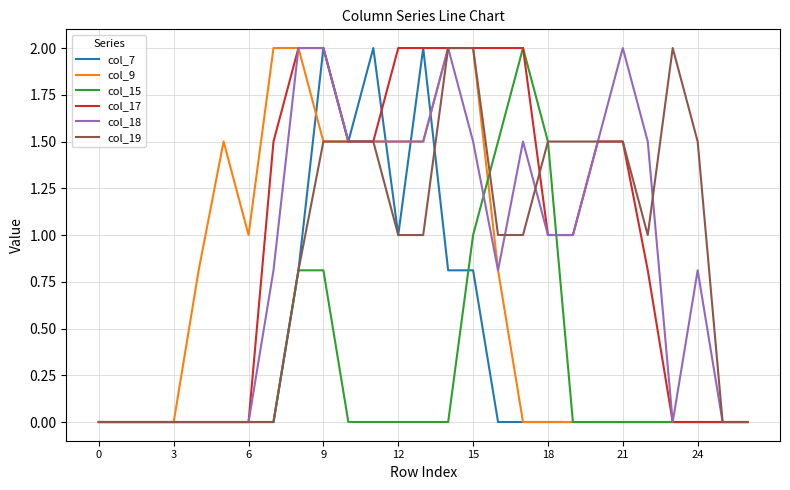

In col_15, how many points are higher than both neighbors (excluding endpoints)?

1